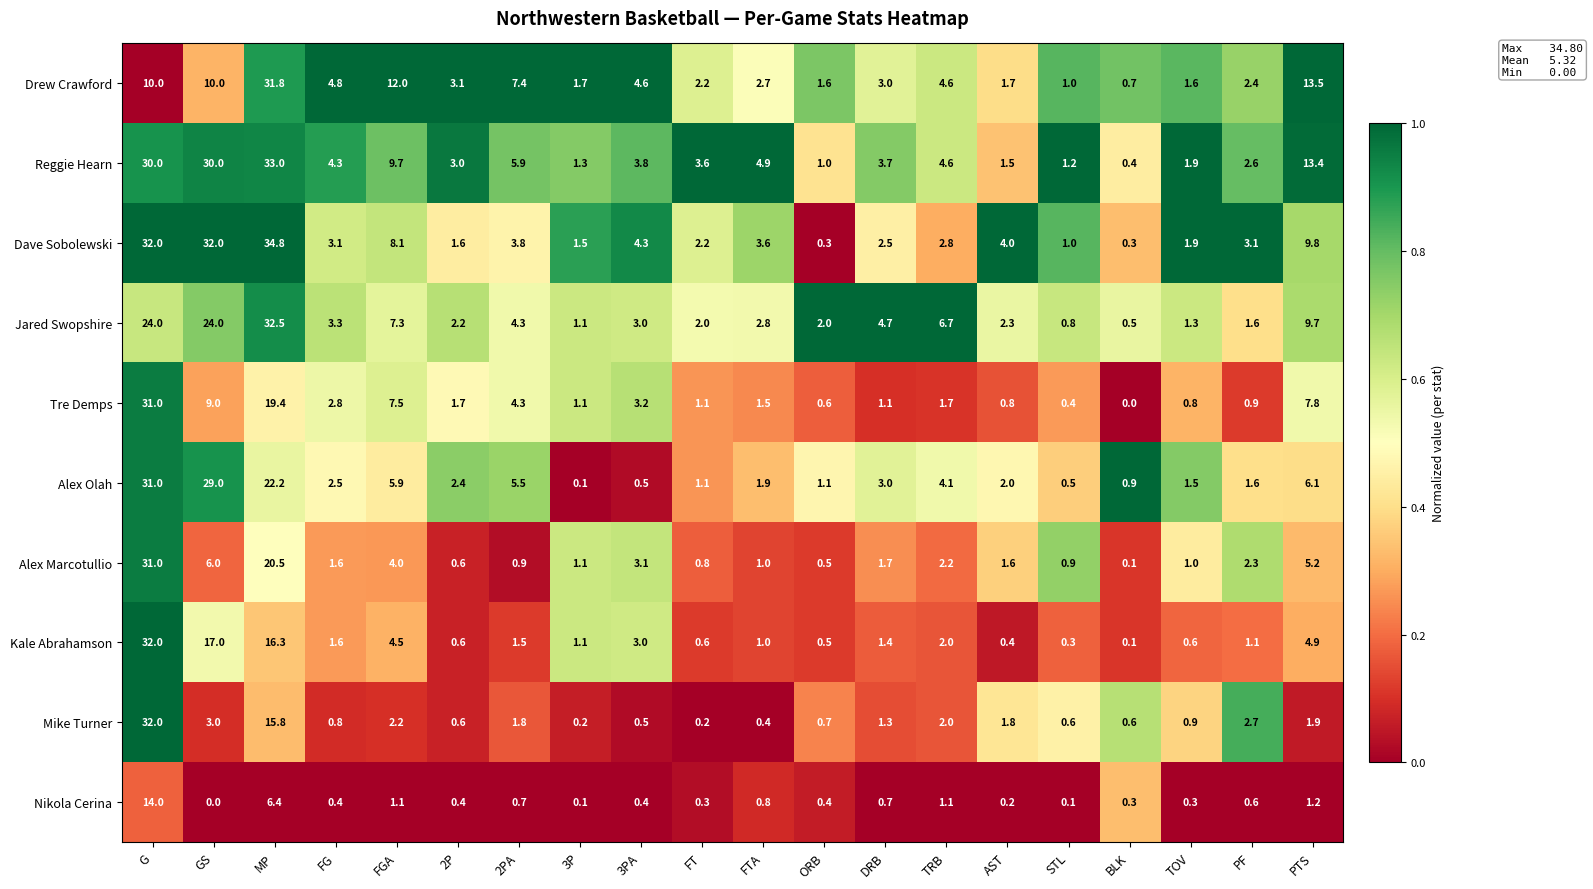

The Kale Abrahamson series shows 0.1 at BLK. True or false?

True